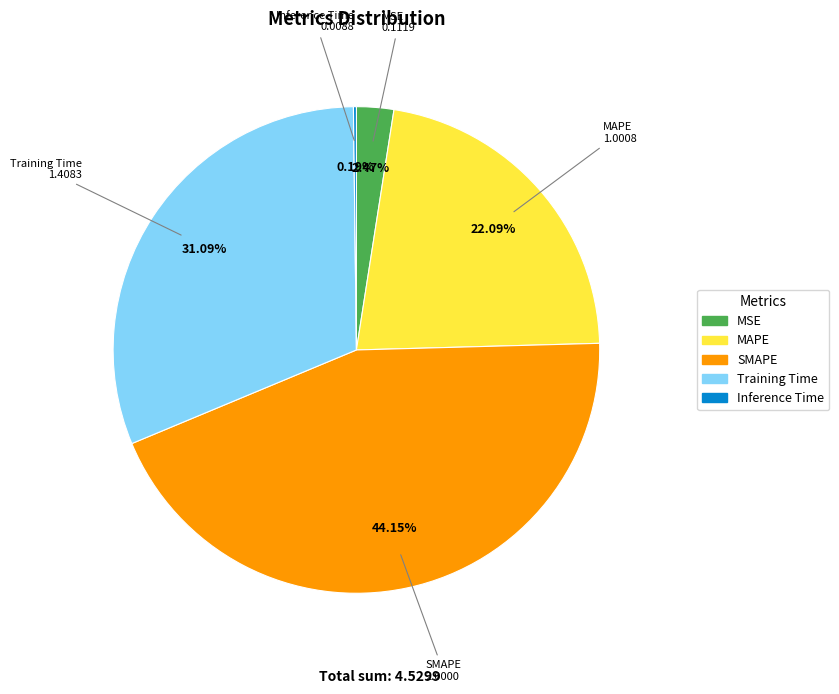

Does any single category account for the majority?

No